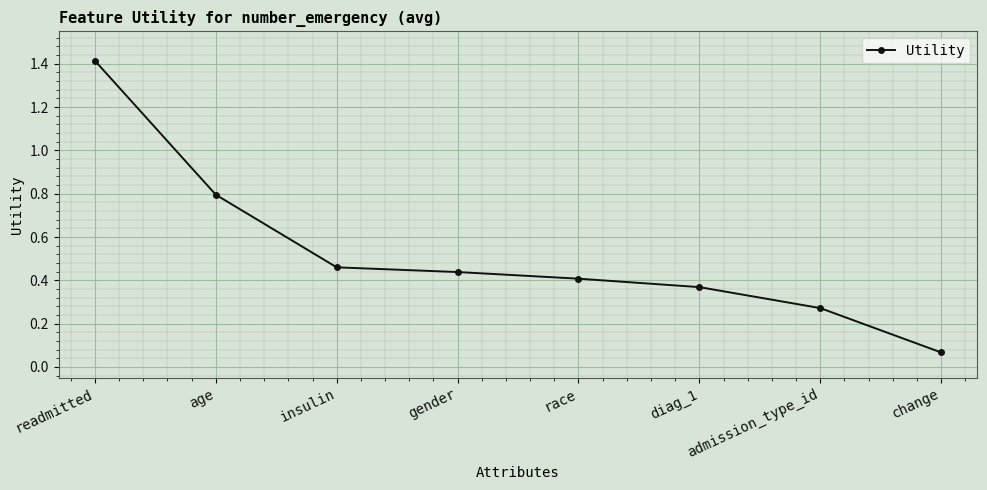

What is the sum of the values at gender and admission_type_id?

0.7